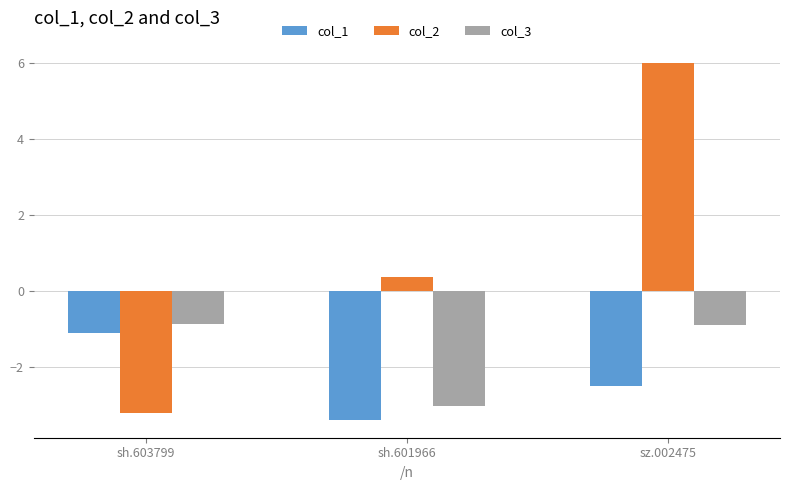

At which category is the sum across all series the highest?

sz.002475